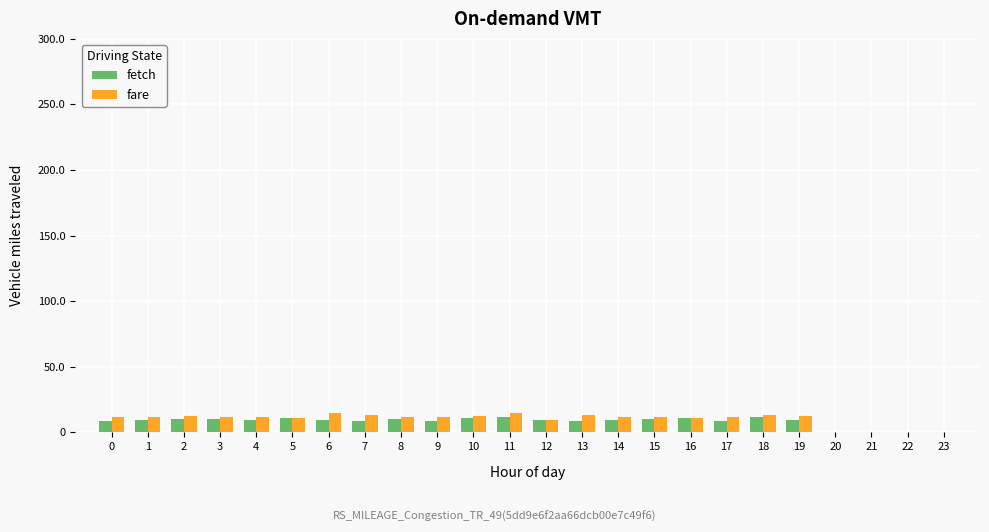

What is the difference between the second highest and second lowest values in the fare series?

3.6